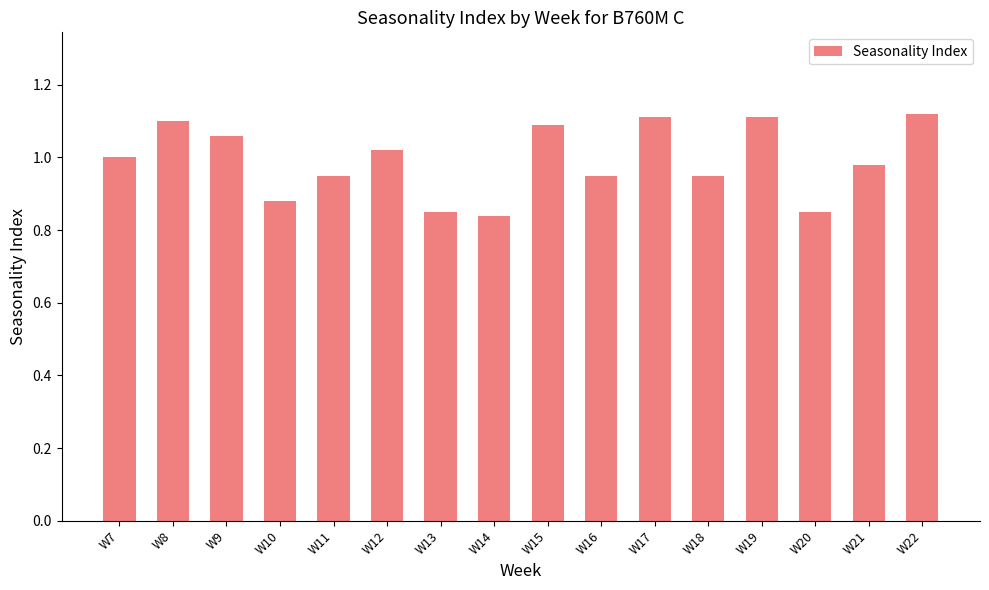

The value at W20 is 1.3. True or false?

False